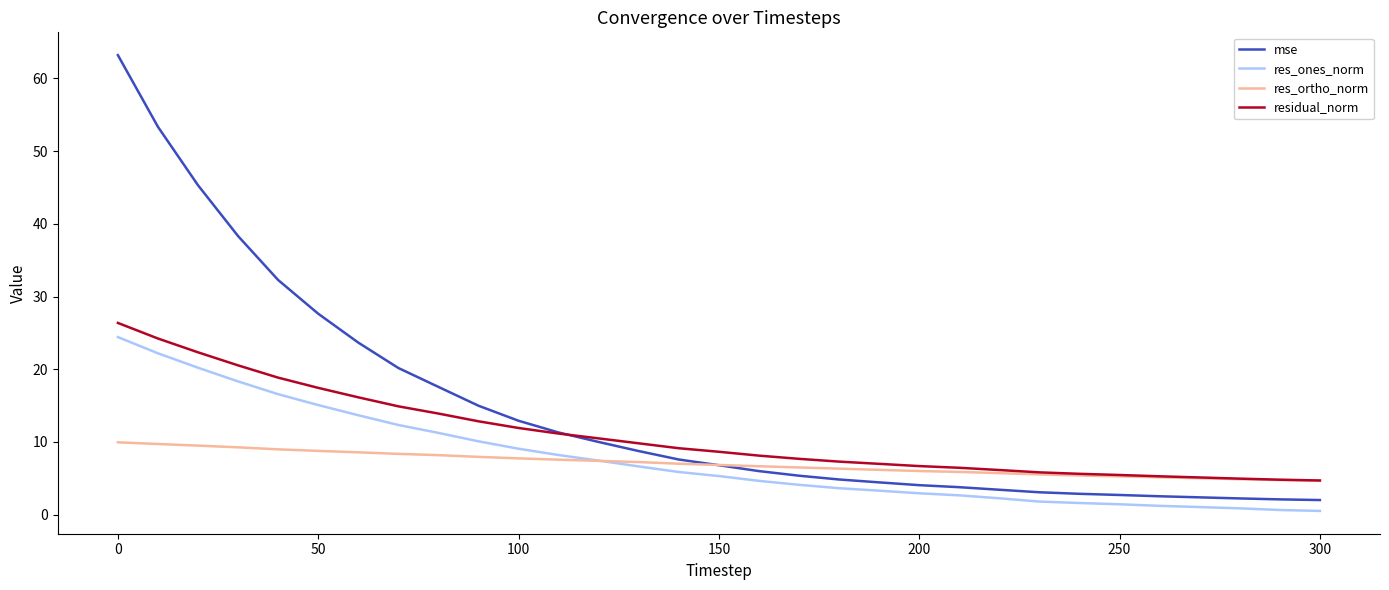

Which series has the widest spread of values?

mse